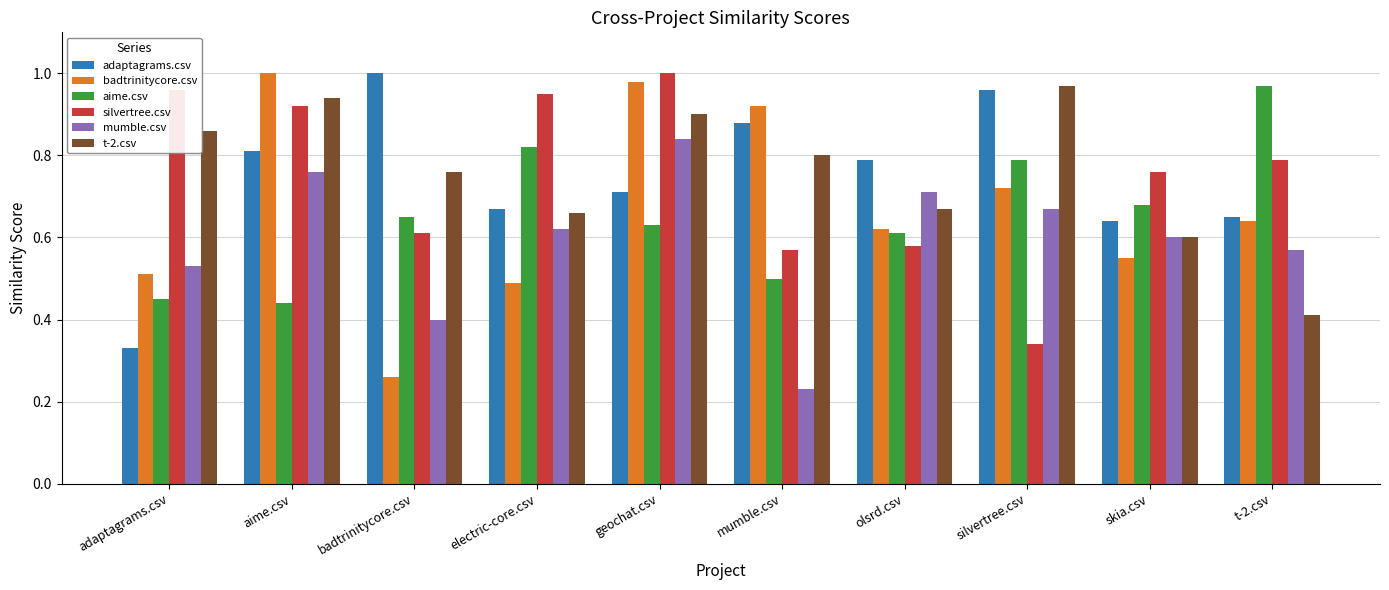

How many categories are shown in the chart?

10